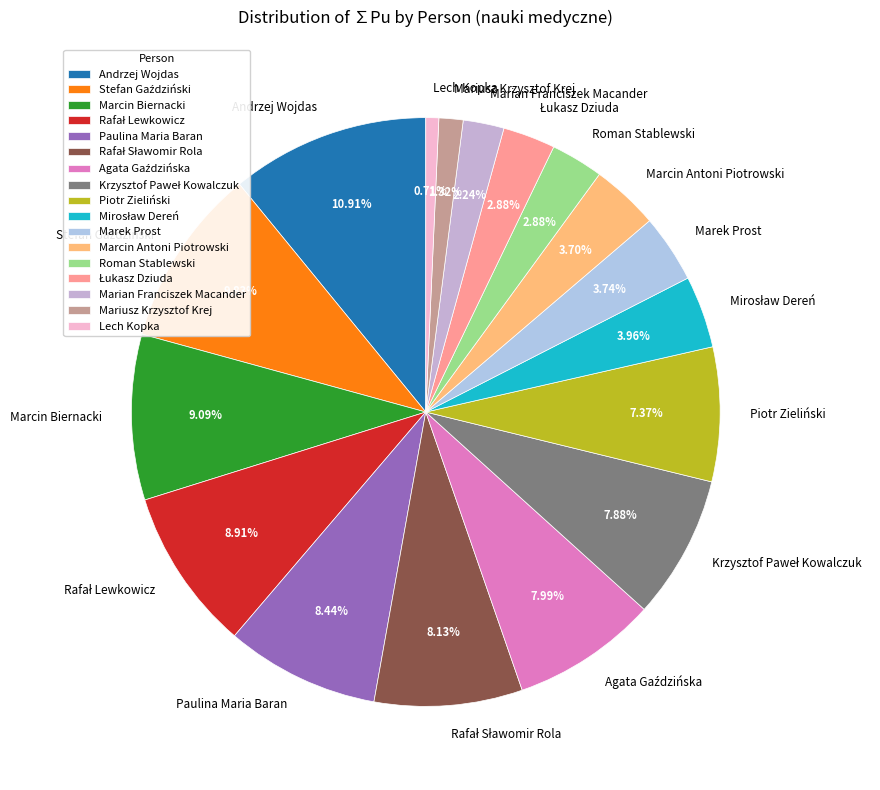

Combined, do Piotr Zieliński and Marek Prost account for over 50%?

No